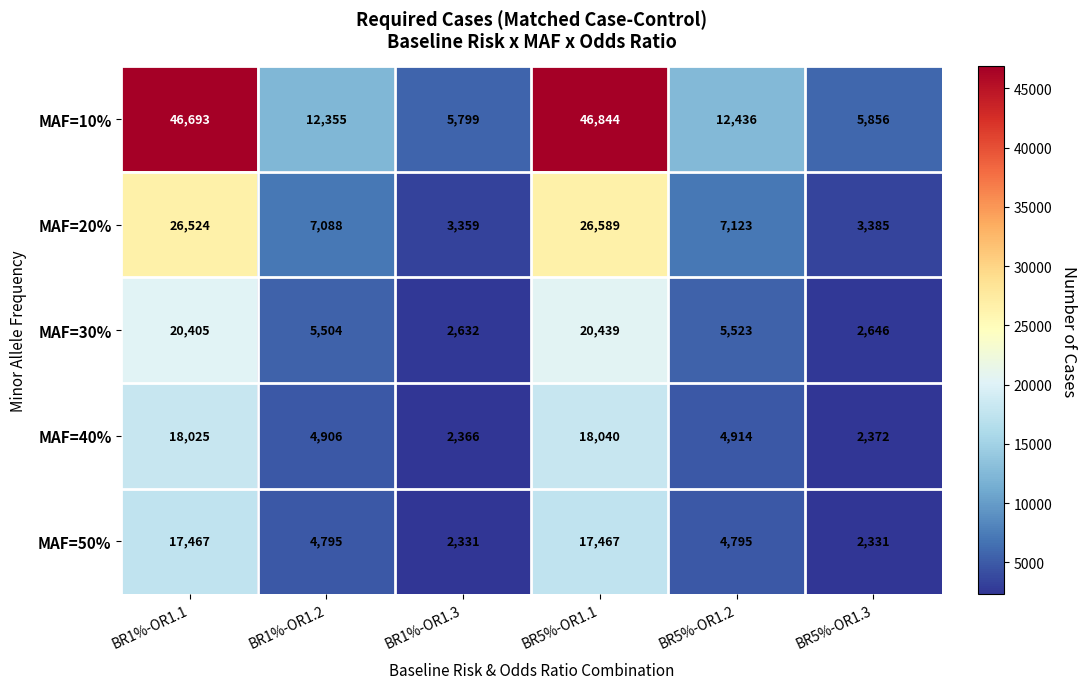

Between BR1%-OR1.1 and BR1%-OR1.3, which series saw the biggest shift?

MAF=10%